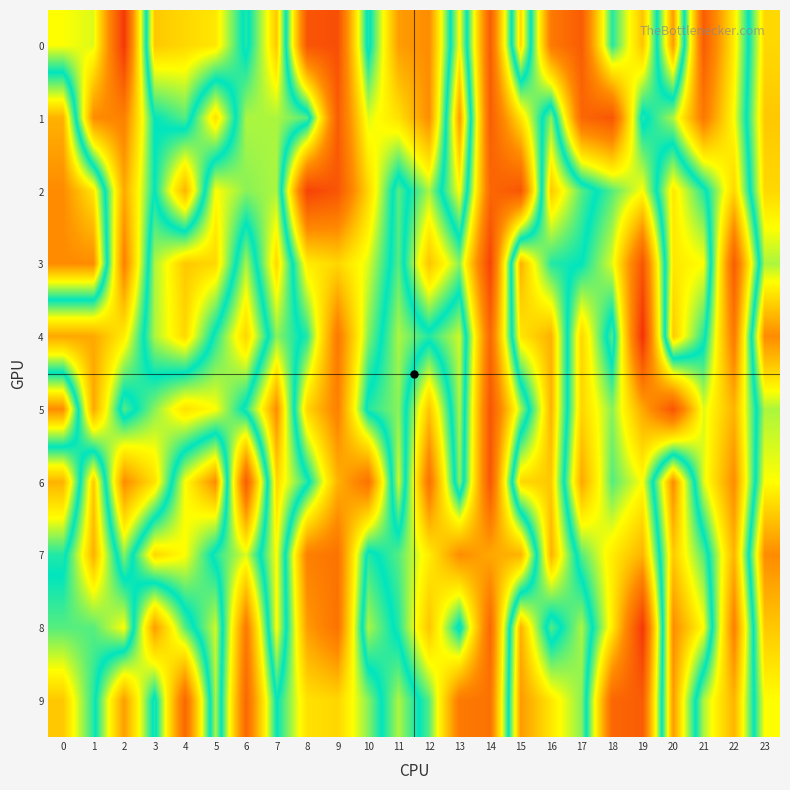

Reading left to right, extract all data points from this chart.

0: 0=0.6	1=0.6	2=0.1	3=0.9	4=0.9	5=0.9	6=0.7	7=0.9	8=0.2	9=0.2	10=0.7	11=0.4	12=0.3	13=0.8	14=0.2	15=0.9	16=0.3	17=0.2	18=0.7	19=0.5	20=1.0	21=0.2	22=0.5	23=0.9
1: 0=0.9	1=0.3	2=0.3	3=0.7	4=0.8	5=0.5	6=0.8	7=0.8	8=0.8	9=0.2	10=0.6	11=0.5	12=0.3	13=1.0	14=0.2	15=0.5	16=0.8	17=0.2	18=0.2	19=0.7	20=0.6	21=0.3	22=0.6	23=0.9
2: 0=1.0	1=0.9	2=0.4	3=0.7	4=0.4	5=0.8	6=0.8	7=0.8	8=0.1	9=0.2	10=0.5	11=0.8	12=0.6	13=0.8	14=0.2	15=0.2	16=0.9	17=0.8	18=0.7	19=0.6	20=0.9	21=0.7	22=0.5	23=0.9
3: 0=1.0	1=1.0	2=0.3	3=0.8	4=0.9	5=0.9	6=0.6	7=0.9	8=0.5	9=0.5	10=0.6	11=0.8	12=0.5	13=0.6	14=0.1	15=0.9	16=0.7	17=0.7	18=0.6	19=0.2	20=0.9	21=0.8	22=0.2	23=0.8
4: 0=0.4	1=0.4	2=0.5	3=0.8	4=0.9	5=0.7	6=0.5	7=0.8	8=0.7	9=0.3	10=0.6	11=0.8	12=0.7	13=0.8	14=0.2	15=0.9	16=0.9	17=0.5	18=0.8	19=0.1	20=0.9	21=0.7	22=0.3	23=1.0
5: 0=1.0	1=0.4	2=0.8	3=0.6	4=0.5	5=0.6	6=0.7	7=1.0	8=0.5	9=0.3	10=0.7	11=0.8	12=0.5	13=0.8	14=0.2	15=0.6	16=0.9	17=0.5	18=0.6	19=0.4	20=0.2	21=0.6	22=0.4	23=0.8
6: 0=0.4	1=0.9	2=0.3	3=0.5	4=0.8	5=1.0	6=0.2	7=0.9	8=0.7	9=0.4	10=0.3	11=0.8	12=0.3	13=0.8	14=0.2	15=0.9	16=0.9	17=0.4	18=0.7	19=0.6	20=1.0	21=0.6	22=0.3	23=0.8
7: 0=0.7	1=0.9	2=0.6	3=0.9	4=0.8	5=0.7	6=0.6	7=0.8	8=0.3	9=0.3	10=0.7	11=0.7	12=0.5	13=0.3	14=0.4	15=0.4	16=0.9	17=0.7	18=0.5	19=0.4	20=0.9	21=0.8	22=0.4	23=1.0
8: 0=0.8	1=0.8	2=0.8	3=0.4	4=0.7	5=0.8	6=0.3	7=0.8	8=0.4	9=0.3	10=0.8	11=0.7	12=0.5	13=0.7	14=0.2	15=0.9	16=0.7	17=0.8	18=0.5	19=0.1	20=1.0	21=0.8	22=0.3	23=0.9
9: 0=0.9	1=0.7	2=0.4	3=0.7	4=0.2	5=0.8	6=0.2	7=0.7	8=0.5	9=0.5	10=0.6	11=0.8	12=0.7	13=0.3	14=0.3	15=1.0	16=0.9	17=0.8	18=0.2	19=0.2	20=1.0	21=0.6	22=0.4	23=0.8